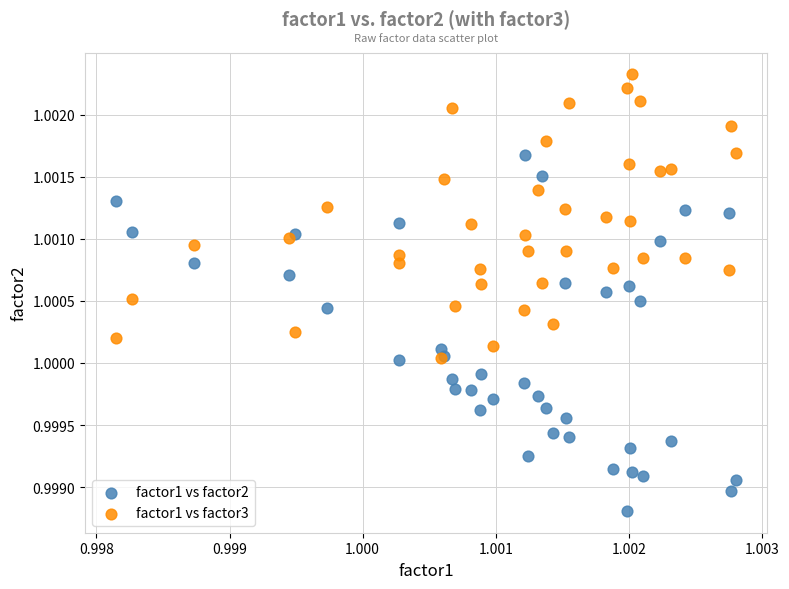

Which series contains the highest Y value?

factor1 vs factor3